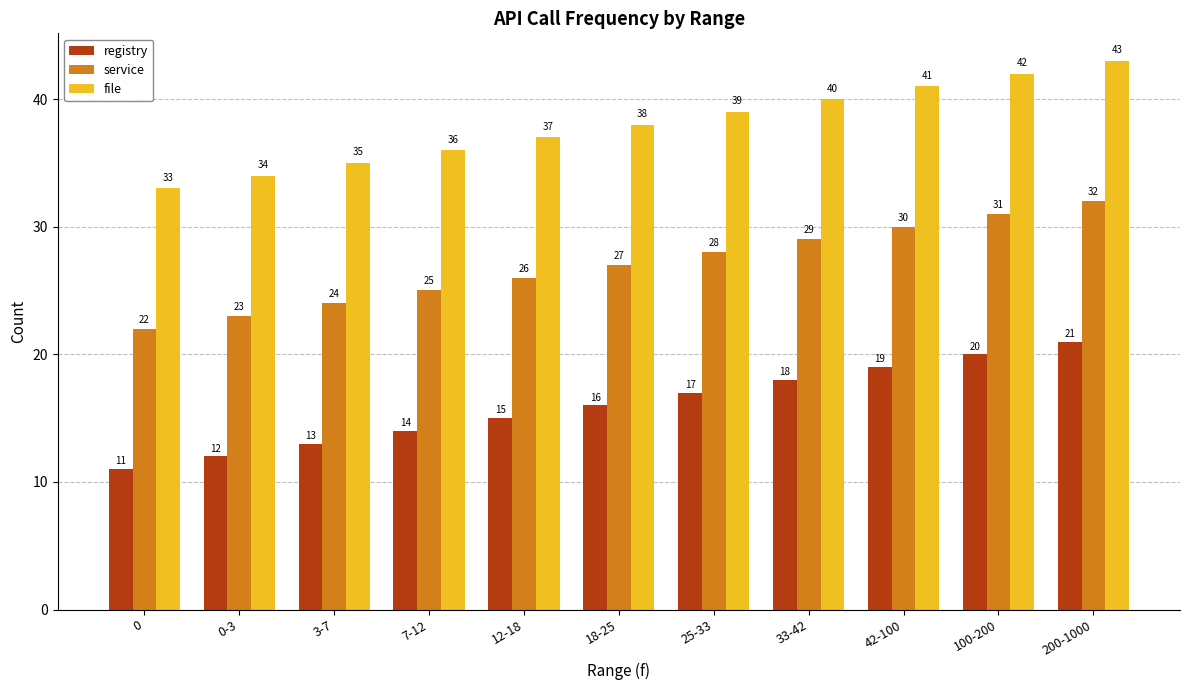

Reading left to right, extract all data points from this chart.

registry: 11	12	13	14	15	16	17	18	19	20	21
service: 22	23	24	25	26	27	28	29	30	31	32
file: 33	34	35	36	37	38	39	40	41	42	43